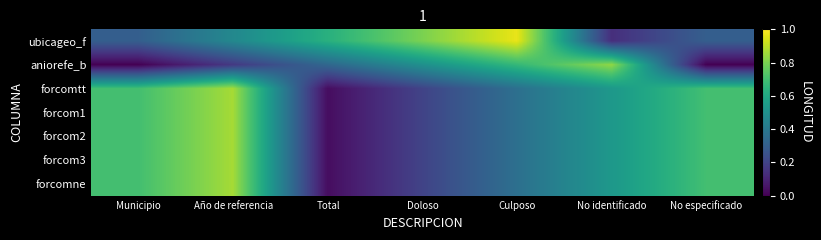

How many series are shown in this chart?

7